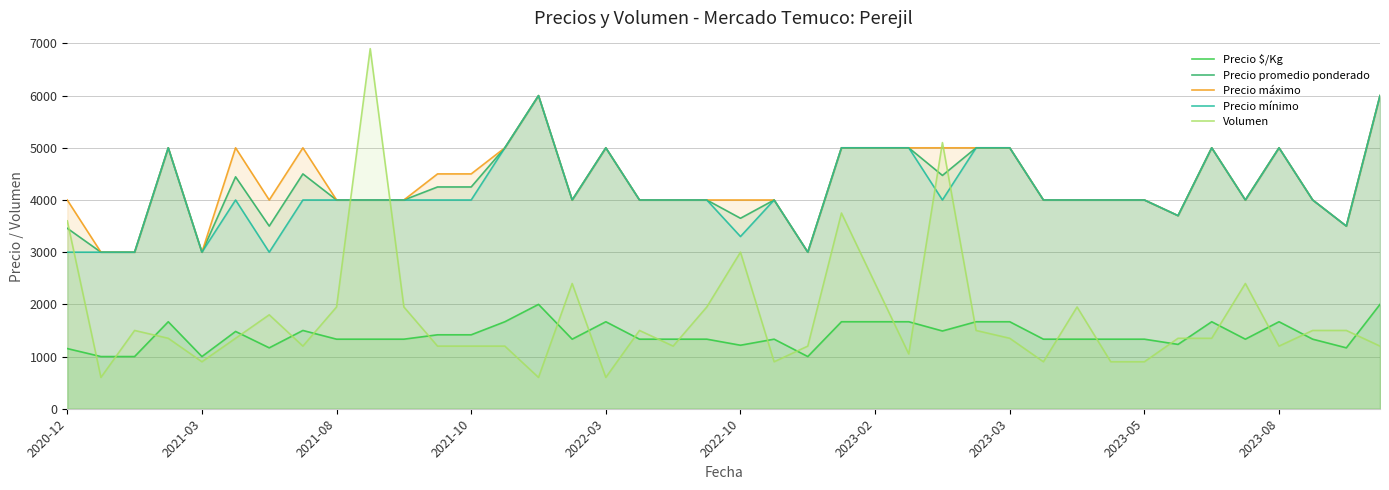

Does the chart display data point markers on the line(s)?

No